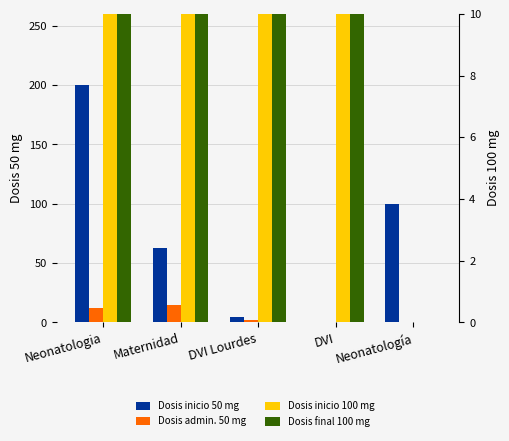

How many distinct data groups are displayed?

4